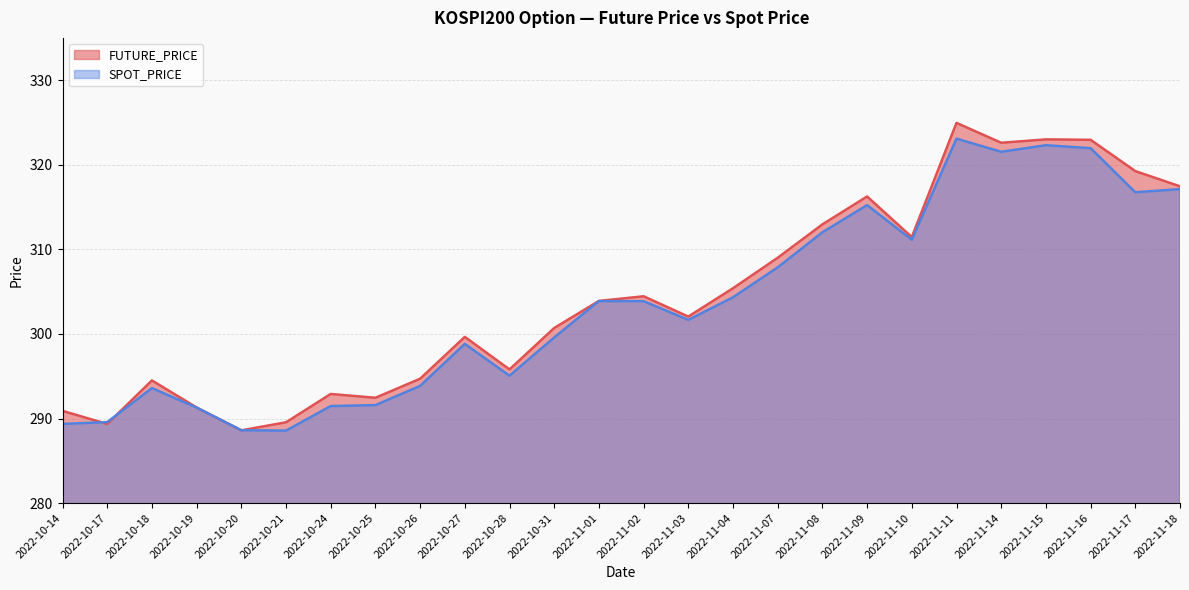

True or false: FUTURE_PRICE and SPOT_PRICE intersect in this chart.

True